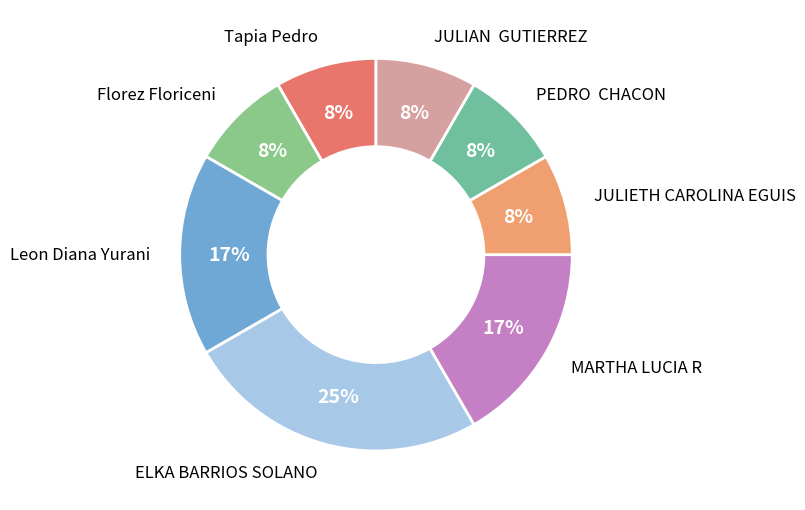

How many segments does this pie chart have?

8